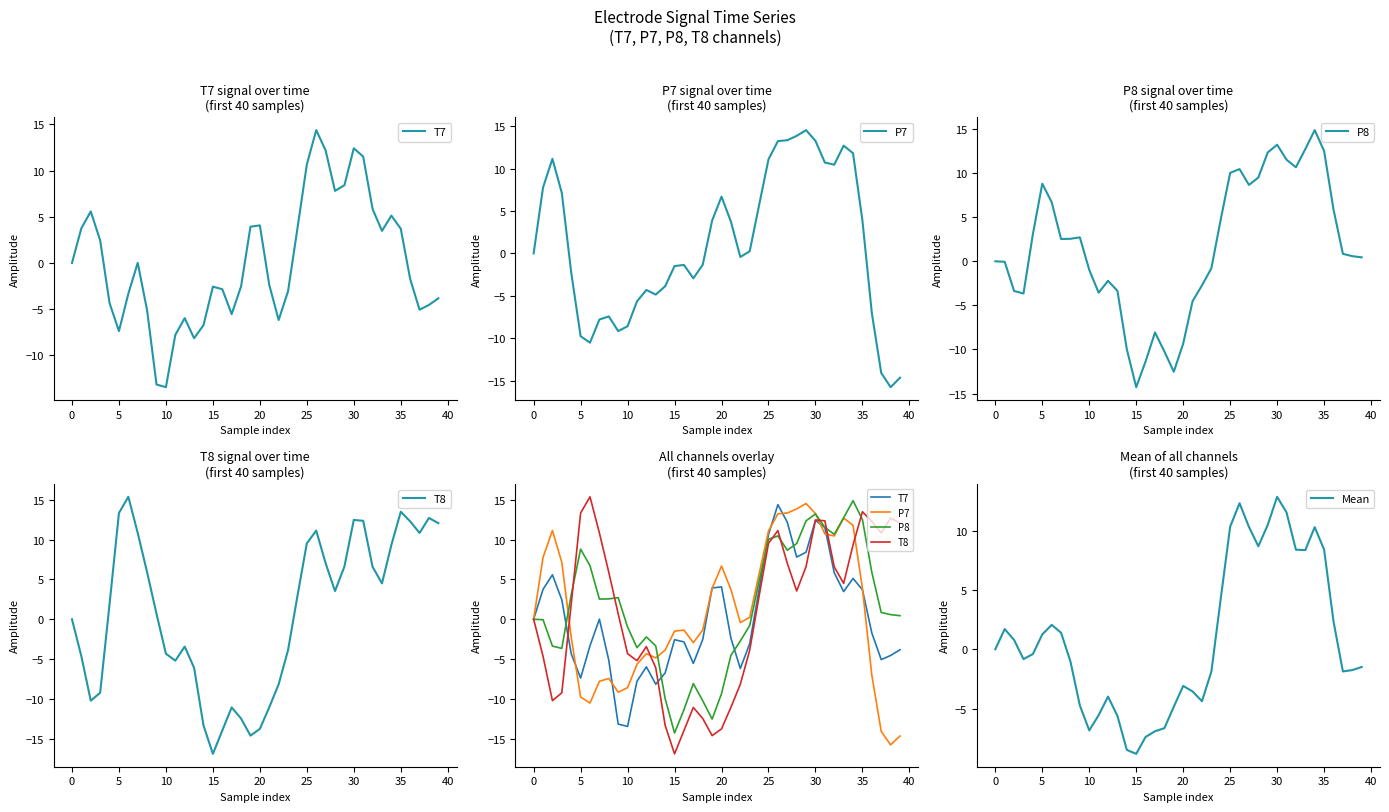

What is the difference between the highest and lowest values at 33?

9.3